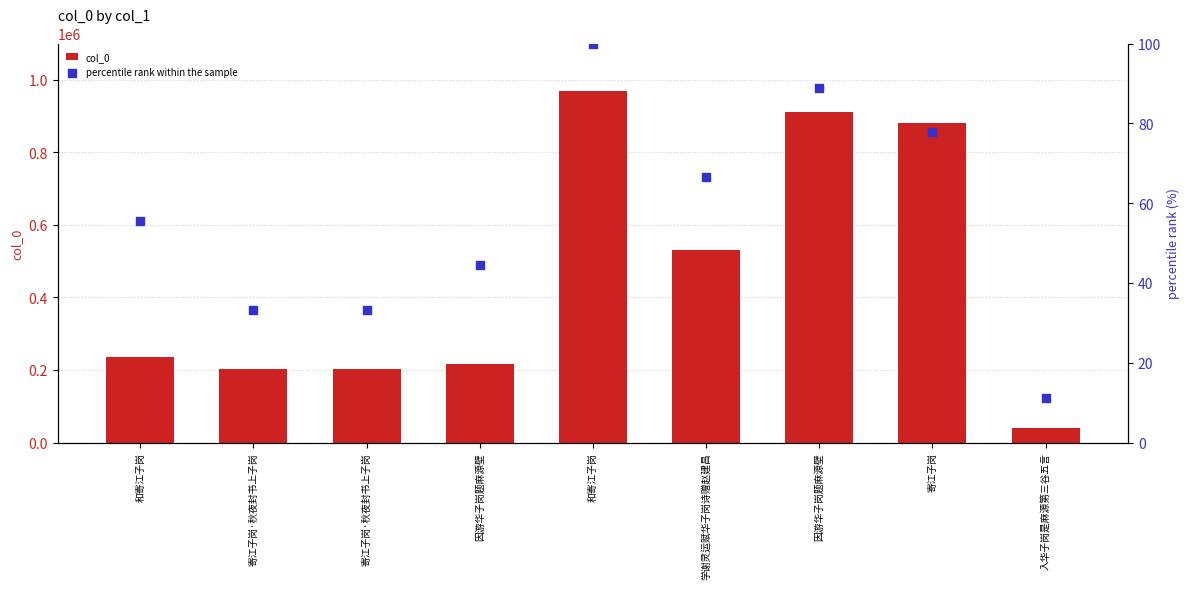

What are all the series names shown in the legend?

col_0, percentile rank within the sample